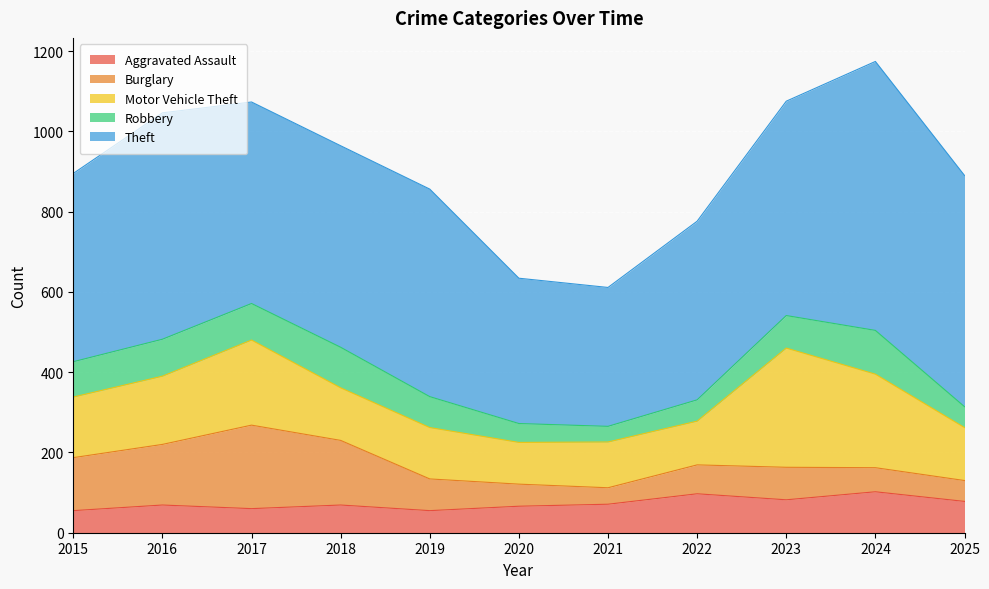

What is the value of the Motor Vehicle Theft point at the 4th from the left?

131